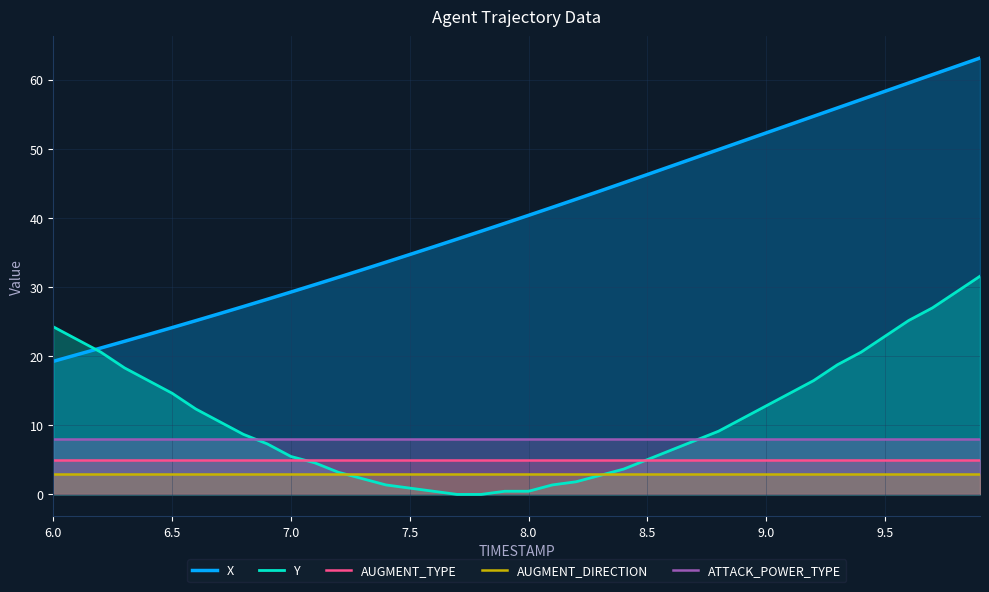

Which series has the largest range (max minus min)?

X